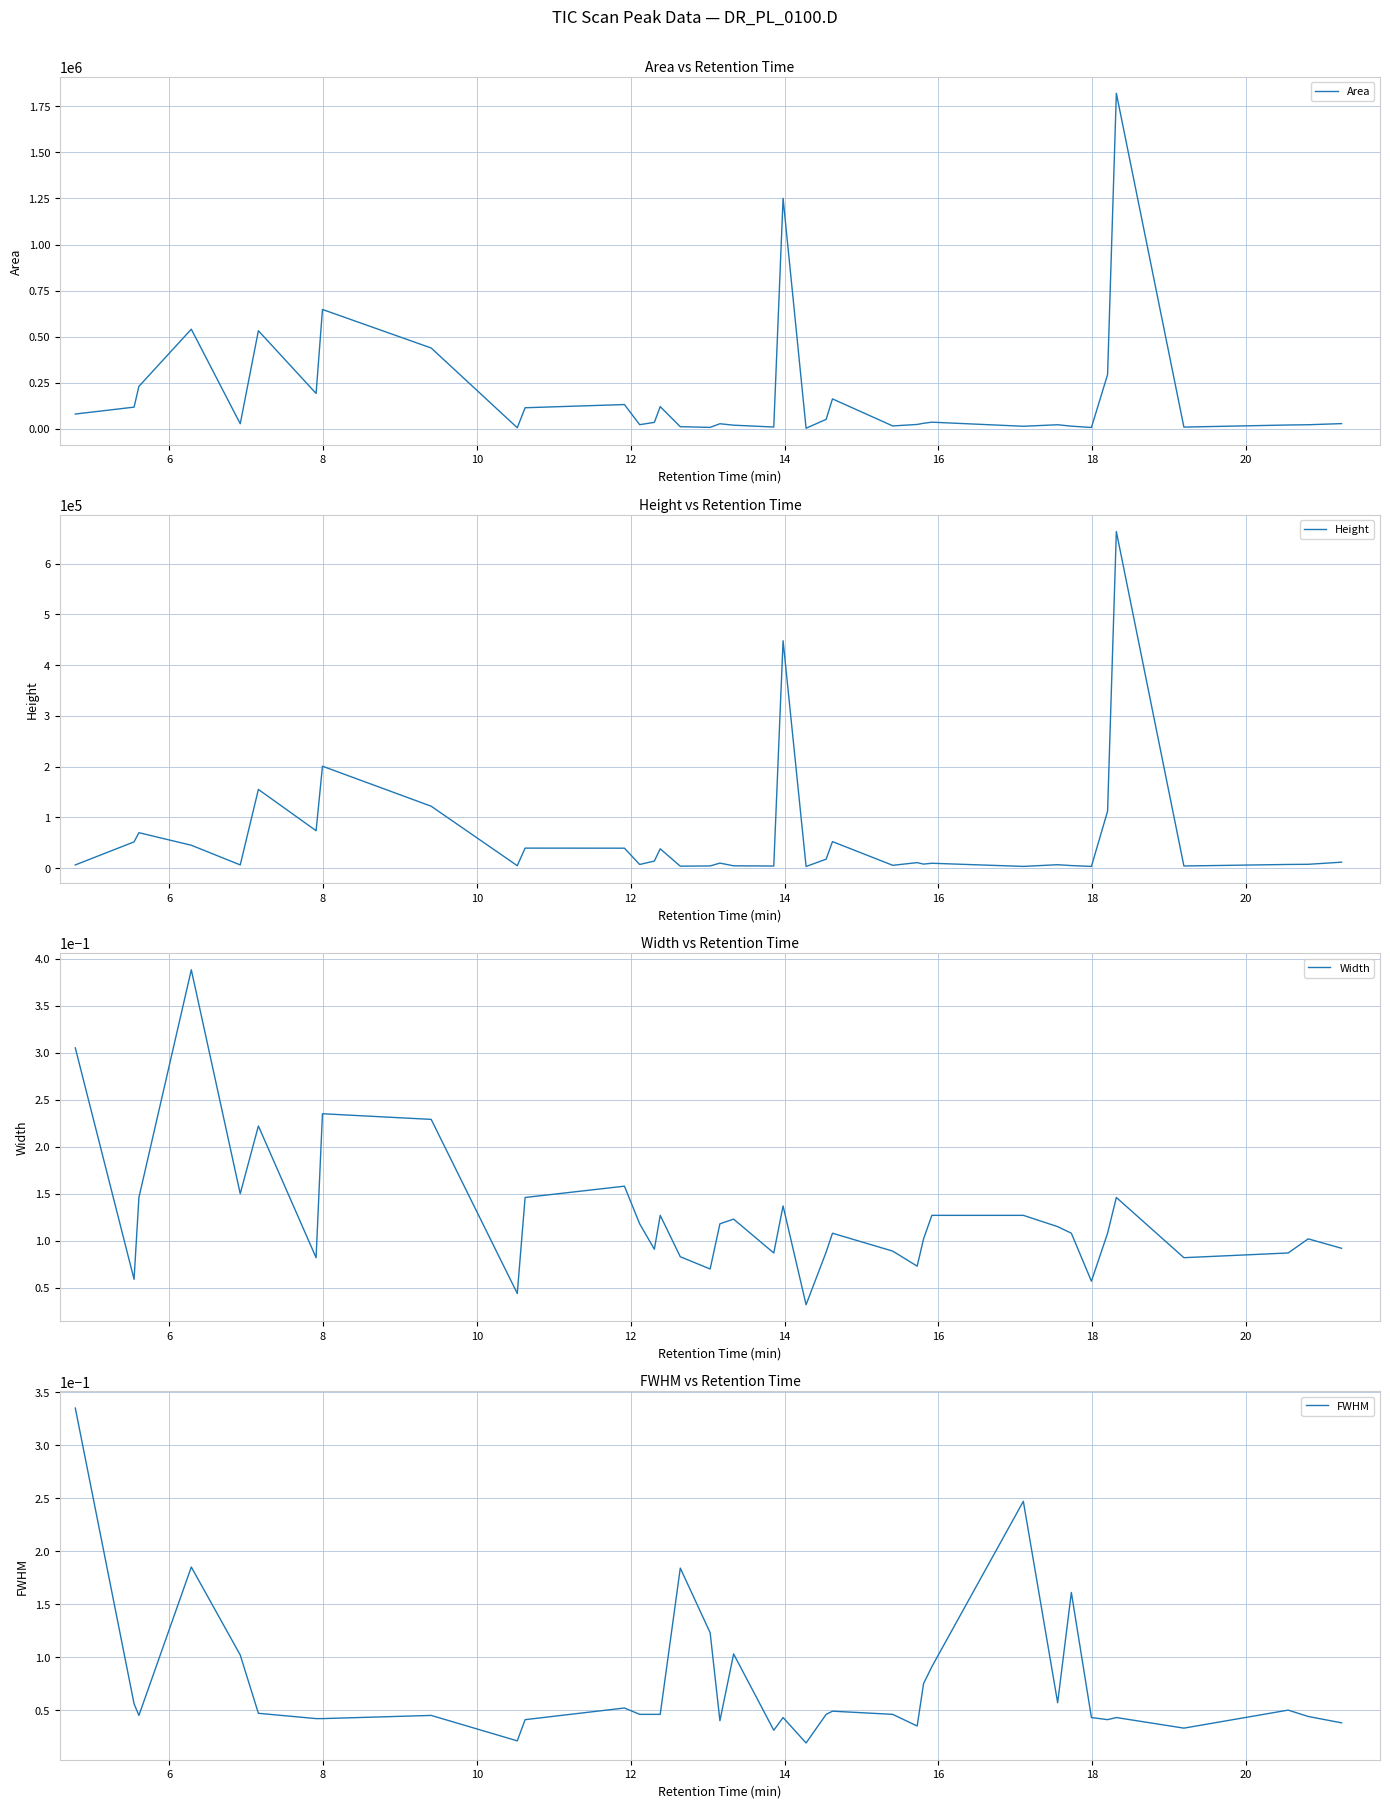

What is the maximum value for Area?

1820607.5